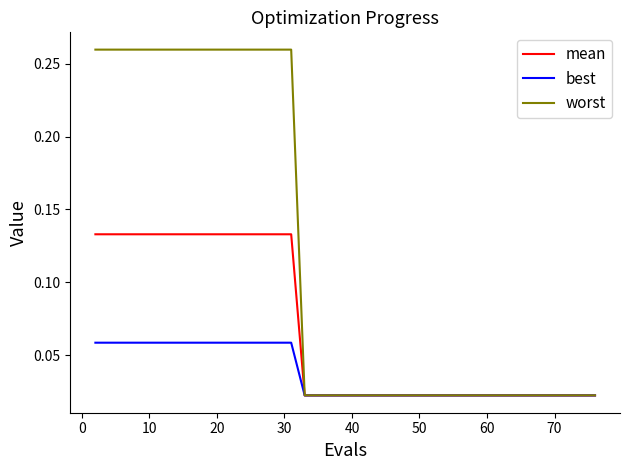

List the series in order of their overall mean, highest first.

worst, mean, best